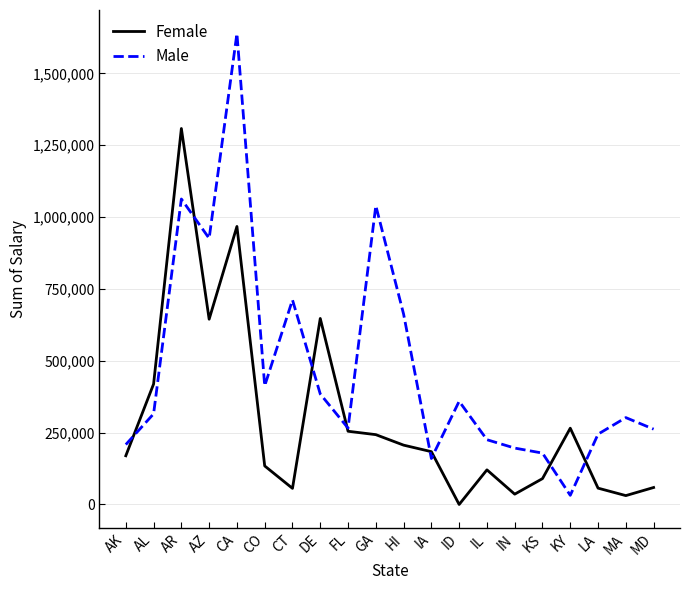

At which category does Male reach its first local peak?

AR